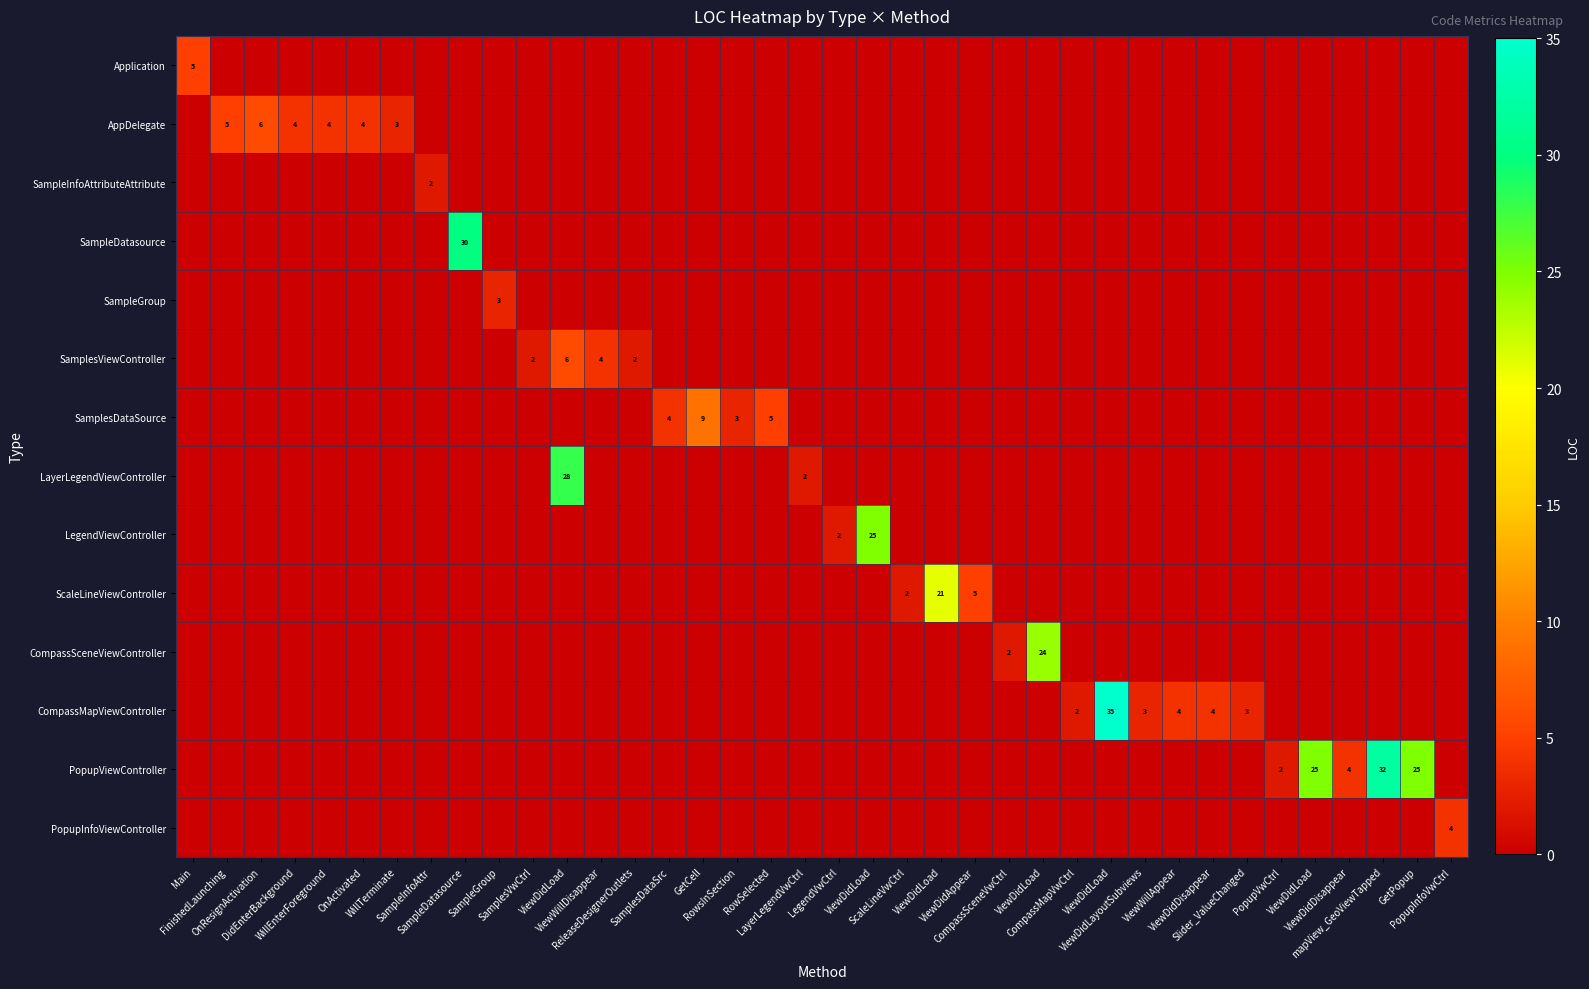

Reading left to right, list all the values displayed in this chart.

row_0: Main=5	FinishedLaunching=0	OnResignActivation=0	DidEnterBackground=0	WillEnterForeground=0	OnActivated=0	WillTerminate=0	SampleInfoAttr=0	SampleDatasource=0	SampleGroup=0	SamplesVwCtrl=0	ViewDidLoad=0	ViewWillDisappear=0	ReleaseDesignerOutlets=0	SamplesDataSrc=0	GetCell=0	RowsInSection=0	RowSelected=0	LayerLegendVwCtrl=0	LegendVwCtrl=0	ViewDidLoad=0	ScaleLineVwCtrl=0	ViewDidLoad=0	ViewDidAppear=0	CompassSceneVwCtrl=0	ViewDidLoad=0	CompassMapVwCtrl=0	ViewDidLoad=0	ViewDidLayoutSubviews=0	ViewWillAppear=0	ViewDidDisappear=0	Slider_ValueChanged=0	PopupVwCtrl=0	ViewDidLoad=0	ViewDidDisappear=0	mapView_GeoViewTapped=0	GetPopup=0	PopupInfoVwCtrl=0
row_1: Main=0	FinishedLaunching=5	OnResignActivation=6	DidEnterBackground=4	WillEnterForeground=4	OnActivated=4	WillTerminate=3	SampleInfoAttr=0	SampleDatasource=0	SampleGroup=0	SamplesVwCtrl=0	ViewDidLoad=0	ViewWillDisappear=0	ReleaseDesignerOutlets=0	SamplesDataSrc=0	GetCell=0	RowsInSection=0	RowSelected=0	LayerLegendVwCtrl=0	LegendVwCtrl=0	ViewDidLoad=0	ScaleLineVwCtrl=0	ViewDidLoad=0	ViewDidAppear=0	CompassSceneVwCtrl=0	ViewDidLoad=0	CompassMapVwCtrl=0	ViewDidLoad=0	ViewDidLayoutSubviews=0	ViewWillAppear=0	ViewDidDisappear=0	Slider_ValueChanged=0	PopupVwCtrl=0	ViewDidLoad=0	ViewDidDisappear=0	mapView_GeoViewTapped=0	GetPopup=0	PopupInfoVwCtrl=0
row_2: Main=0	FinishedLaunching=0	OnResignActivation=0	DidEnterBackground=0	WillEnterForeground=0	OnActivated=0	WillTerminate=0	SampleInfoAttr=2	SampleDatasource=0	SampleGroup=0	SamplesVwCtrl=0	ViewDidLoad=0	ViewWillDisappear=0	ReleaseDesignerOutlets=0	SamplesDataSrc=0	GetCell=0	RowsInSection=0	RowSelected=0	LayerLegendVwCtrl=0	LegendVwCtrl=0	ViewDidLoad=0	ScaleLineVwCtrl=0	ViewDidLoad=0	ViewDidAppear=0	CompassSceneVwCtrl=0	ViewDidLoad=0	CompassMapVwCtrl=0	ViewDidLoad=0	ViewDidLayoutSubviews=0	ViewWillAppear=0	ViewDidDisappear=0	Slider_ValueChanged=0	PopupVwCtrl=0	ViewDidLoad=0	ViewDidDisappear=0	mapView_GeoViewTapped=0	GetPopup=0	PopupInfoVwCtrl=0
row_3: Main=0	FinishedLaunching=0	OnResignActivation=0	DidEnterBackground=0	WillEnterForeground=0	OnActivated=0	WillTerminate=0	SampleInfoAttr=0	SampleDatasource=30	SampleGroup=0	SamplesVwCtrl=0	ViewDidLoad=0	ViewWillDisappear=0	ReleaseDesignerOutlets=0	SamplesDataSrc=0	GetCell=0	RowsInSection=0	RowSelected=0	LayerLegendVwCtrl=0	LegendVwCtrl=0	ViewDidLoad=0	ScaleLineVwCtrl=0	ViewDidLoad=0	ViewDidAppear=0	CompassSceneVwCtrl=0	ViewDidLoad=0	CompassMapVwCtrl=0	ViewDidLoad=0	ViewDidLayoutSubviews=0	ViewWillAppear=0	ViewDidDisappear=0	Slider_ValueChanged=0	PopupVwCtrl=0	ViewDidLoad=0	ViewDidDisappear=0	mapView_GeoViewTapped=0	GetPopup=0	PopupInfoVwCtrl=0
row_4: Main=0	FinishedLaunching=0	OnResignActivation=0	DidEnterBackground=0	WillEnterForeground=0	OnActivated=0	WillTerminate=0	SampleInfoAttr=0	SampleDatasource=0	SampleGroup=3	SamplesVwCtrl=0	ViewDidLoad=0	ViewWillDisappear=0	ReleaseDesignerOutlets=0	SamplesDataSrc=0	GetCell=0	RowsInSection=0	RowSelected=0	LayerLegendVwCtrl=0	LegendVwCtrl=0	ViewDidLoad=0	ScaleLineVwCtrl=0	ViewDidLoad=0	ViewDidAppear=0	CompassSceneVwCtrl=0	ViewDidLoad=0	CompassMapVwCtrl=0	ViewDidLoad=0	ViewDidLayoutSubviews=0	ViewWillAppear=0	ViewDidDisappear=0	Slider_ValueChanged=0	PopupVwCtrl=0	ViewDidLoad=0	ViewDidDisappear=0	mapView_GeoViewTapped=0	GetPopup=0	PopupInfoVwCtrl=0
row_5: Main=0	FinishedLaunching=0	OnResignActivation=0	DidEnterBackground=0	WillEnterForeground=0	OnActivated=0	WillTerminate=0	SampleInfoAttr=0	SampleDatasource=0	SampleGroup=0	SamplesVwCtrl=2	ViewDidLoad=6	ViewWillDisappear=4	ReleaseDesignerOutlets=2	SamplesDataSrc=0	GetCell=0	RowsInSection=0	RowSelected=0	LayerLegendVwCtrl=0	LegendVwCtrl=0	ViewDidLoad=0	ScaleLineVwCtrl=0	ViewDidLoad=0	ViewDidAppear=0	CompassSceneVwCtrl=0	ViewDidLoad=0	CompassMapVwCtrl=0	ViewDidLoad=0	ViewDidLayoutSubviews=0	ViewWillAppear=0	ViewDidDisappear=0	Slider_ValueChanged=0	PopupVwCtrl=0	ViewDidLoad=0	ViewDidDisappear=0	mapView_GeoViewTapped=0	GetPopup=0	PopupInfoVwCtrl=0
row_6: Main=0	FinishedLaunching=0	OnResignActivation=0	DidEnterBackground=0	WillEnterForeground=0	OnActivated=0	WillTerminate=0	SampleInfoAttr=0	SampleDatasource=0	SampleGroup=0	SamplesVwCtrl=0	ViewDidLoad=0	ViewWillDisappear=0	ReleaseDesignerOutlets=0	SamplesDataSrc=4	GetCell=9	RowsInSection=3	RowSelected=5	LayerLegendVwCtrl=0	LegendVwCtrl=0	ViewDidLoad=0	ScaleLineVwCtrl=0	ViewDidLoad=0	ViewDidAppear=0	CompassSceneVwCtrl=0	ViewDidLoad=0	CompassMapVwCtrl=0	ViewDidLoad=0	ViewDidLayoutSubviews=0	ViewWillAppear=0	ViewDidDisappear=0	Slider_ValueChanged=0	PopupVwCtrl=0	ViewDidLoad=0	ViewDidDisappear=0	mapView_GeoViewTapped=0	GetPopup=0	PopupInfoVwCtrl=0
row_7: Main=0	FinishedLaunching=0	OnResignActivation=0	DidEnterBackground=0	WillEnterForeground=0	OnActivated=0	WillTerminate=0	SampleInfoAttr=0	SampleDatasource=0	SampleGroup=0	SamplesVwCtrl=0	ViewDidLoad=28	ViewWillDisappear=0	ReleaseDesignerOutlets=0	SamplesDataSrc=0	GetCell=0	RowsInSection=0	RowSelected=0	LayerLegendVwCtrl=2	LegendVwCtrl=0	ViewDidLoad=0	ScaleLineVwCtrl=0	ViewDidLoad=0	ViewDidAppear=0	CompassSceneVwCtrl=0	ViewDidLoad=0	CompassMapVwCtrl=0	ViewDidLoad=0	ViewDidLayoutSubviews=0	ViewWillAppear=0	ViewDidDisappear=0	Slider_ValueChanged=0	PopupVwCtrl=0	ViewDidLoad=0	ViewDidDisappear=0	mapView_GeoViewTapped=0	GetPopup=0	PopupInfoVwCtrl=0
row_8: Main=0	FinishedLaunching=0	OnResignActivation=0	DidEnterBackground=0	WillEnterForeground=0	OnActivated=0	WillTerminate=0	SampleInfoAttr=0	SampleDatasource=0	SampleGroup=0	SamplesVwCtrl=0	ViewDidLoad=0	ViewWillDisappear=0	ReleaseDesignerOutlets=0	SamplesDataSrc=0	GetCell=0	RowsInSection=0	RowSelected=0	LayerLegendVwCtrl=0	LegendVwCtrl=2	ViewDidLoad=25	ScaleLineVwCtrl=0	ViewDidLoad=0	ViewDidAppear=0	CompassSceneVwCtrl=0	ViewDidLoad=0	CompassMapVwCtrl=0	ViewDidLoad=0	ViewDidLayoutSubviews=0	ViewWillAppear=0	ViewDidDisappear=0	Slider_ValueChanged=0	PopupVwCtrl=0	ViewDidLoad=0	ViewDidDisappear=0	mapView_GeoViewTapped=0	GetPopup=0	PopupInfoVwCtrl=0
row_9: Main=0	FinishedLaunching=0	OnResignActivation=0	DidEnterBackground=0	WillEnterForeground=0	OnActivated=0	WillTerminate=0	SampleInfoAttr=0	SampleDatasource=0	SampleGroup=0	SamplesVwCtrl=0	ViewDidLoad=0	ViewWillDisappear=0	ReleaseDesignerOutlets=0	SamplesDataSrc=0	GetCell=0	RowsInSection=0	RowSelected=0	LayerLegendVwCtrl=0	LegendVwCtrl=0	ViewDidLoad=0	ScaleLineVwCtrl=2	ViewDidLoad=21	ViewDidAppear=5	CompassSceneVwCtrl=0	ViewDidLoad=0	CompassMapVwCtrl=0	ViewDidLoad=0	ViewDidLayoutSubviews=0	ViewWillAppear=0	ViewDidDisappear=0	Slider_ValueChanged=0	PopupVwCtrl=0	ViewDidLoad=0	ViewDidDisappear=0	mapView_GeoViewTapped=0	GetPopup=0	PopupInfoVwCtrl=0
row_10: Main=0	FinishedLaunching=0	OnResignActivation=0	DidEnterBackground=0	WillEnterForeground=0	OnActivated=0	WillTerminate=0	SampleInfoAttr=0	SampleDatasource=0	SampleGroup=0	SamplesVwCtrl=0	ViewDidLoad=0	ViewWillDisappear=0	ReleaseDesignerOutlets=0	SamplesDataSrc=0	GetCell=0	RowsInSection=0	RowSelected=0	LayerLegendVwCtrl=0	LegendVwCtrl=0	ViewDidLoad=0	ScaleLineVwCtrl=0	ViewDidLoad=0	ViewDidAppear=0	CompassSceneVwCtrl=2	ViewDidLoad=24	CompassMapVwCtrl=0	ViewDidLoad=0	ViewDidLayoutSubviews=0	ViewWillAppear=0	ViewDidDisappear=0	Slider_ValueChanged=0	PopupVwCtrl=0	ViewDidLoad=0	ViewDidDisappear=0	mapView_GeoViewTapped=0	GetPopup=0	PopupInfoVwCtrl=0
row_11: Main=0	FinishedLaunching=0	OnResignActivation=0	DidEnterBackground=0	WillEnterForeground=0	OnActivated=0	WillTerminate=0	SampleInfoAttr=0	SampleDatasource=0	SampleGroup=0	SamplesVwCtrl=0	ViewDidLoad=0	ViewWillDisappear=0	ReleaseDesignerOutlets=0	SamplesDataSrc=0	GetCell=0	RowsInSection=0	RowSelected=0	LayerLegendVwCtrl=0	LegendVwCtrl=0	ViewDidLoad=0	ScaleLineVwCtrl=0	ViewDidLoad=0	ViewDidAppear=0	CompassSceneVwCtrl=0	ViewDidLoad=0	CompassMapVwCtrl=2	ViewDidLoad=35	ViewDidLayoutSubviews=3	ViewWillAppear=4	ViewDidDisappear=4	Slider_ValueChanged=3	PopupVwCtrl=0	ViewDidLoad=0	ViewDidDisappear=0	mapView_GeoViewTapped=0	GetPopup=0	PopupInfoVwCtrl=0
row_12: Main=0	FinishedLaunching=0	OnResignActivation=0	DidEnterBackground=0	WillEnterForeground=0	OnActivated=0	WillTerminate=0	SampleInfoAttr=0	SampleDatasource=0	SampleGroup=0	SamplesVwCtrl=0	ViewDidLoad=0	ViewWillDisappear=0	ReleaseDesignerOutlets=0	SamplesDataSrc=0	GetCell=0	RowsInSection=0	RowSelected=0	LayerLegendVwCtrl=0	LegendVwCtrl=0	ViewDidLoad=0	ScaleLineVwCtrl=0	ViewDidLoad=0	ViewDidAppear=0	CompassSceneVwCtrl=0	ViewDidLoad=0	CompassMapVwCtrl=0	ViewDidLoad=0	ViewDidLayoutSubviews=0	ViewWillAppear=0	ViewDidDisappear=0	Slider_ValueChanged=0	PopupVwCtrl=2	ViewDidLoad=25	ViewDidDisappear=4	mapView_GeoViewTapped=32	GetPopup=25	PopupInfoVwCtrl=0
row_13: Main=0	FinishedLaunching=0	OnResignActivation=0	DidEnterBackground=0	WillEnterForeground=0	OnActivated=0	WillTerminate=0	SampleInfoAttr=0	SampleDatasource=0	SampleGroup=0	SamplesVwCtrl=0	ViewDidLoad=0	ViewWillDisappear=0	ReleaseDesignerOutlets=0	SamplesDataSrc=0	GetCell=0	RowsInSection=0	RowSelected=0	LayerLegendVwCtrl=0	LegendVwCtrl=0	ViewDidLoad=0	ScaleLineVwCtrl=0	ViewDidLoad=0	ViewDidAppear=0	CompassSceneVwCtrl=0	ViewDidLoad=0	CompassMapVwCtrl=0	ViewDidLoad=0	ViewDidLayoutSubviews=0	ViewWillAppear=0	ViewDidDisappear=0	Slider_ValueChanged=0	PopupVwCtrl=0	ViewDidLoad=0	ViewDidDisappear=0	mapView_GeoViewTapped=0	GetPopup=0	PopupInfoVwCtrl=4